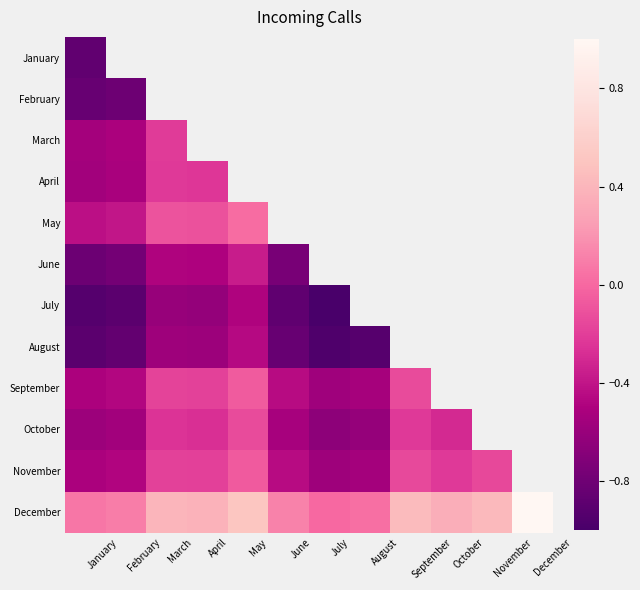

Which label corresponds to the largest value in the chart?

December